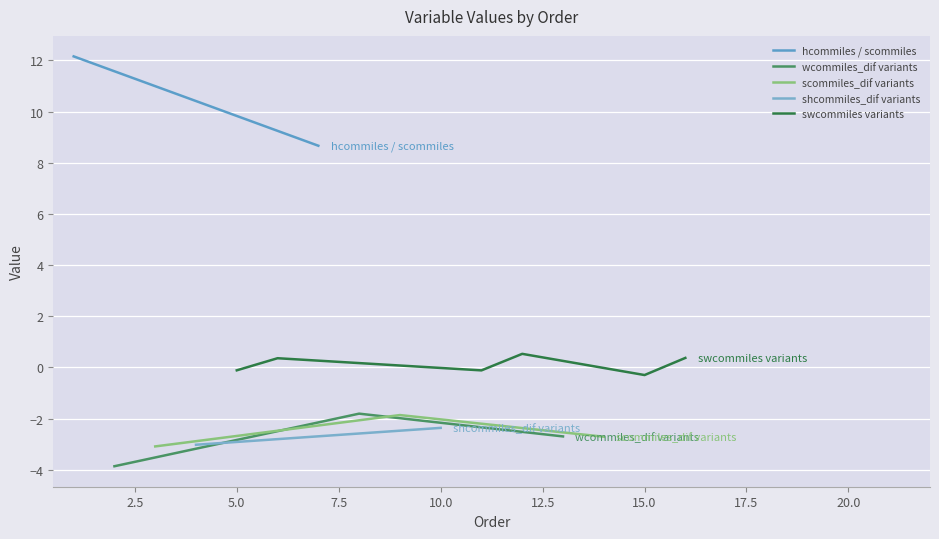

How many values in the wcommiles_dif variants series exceed -2?

1